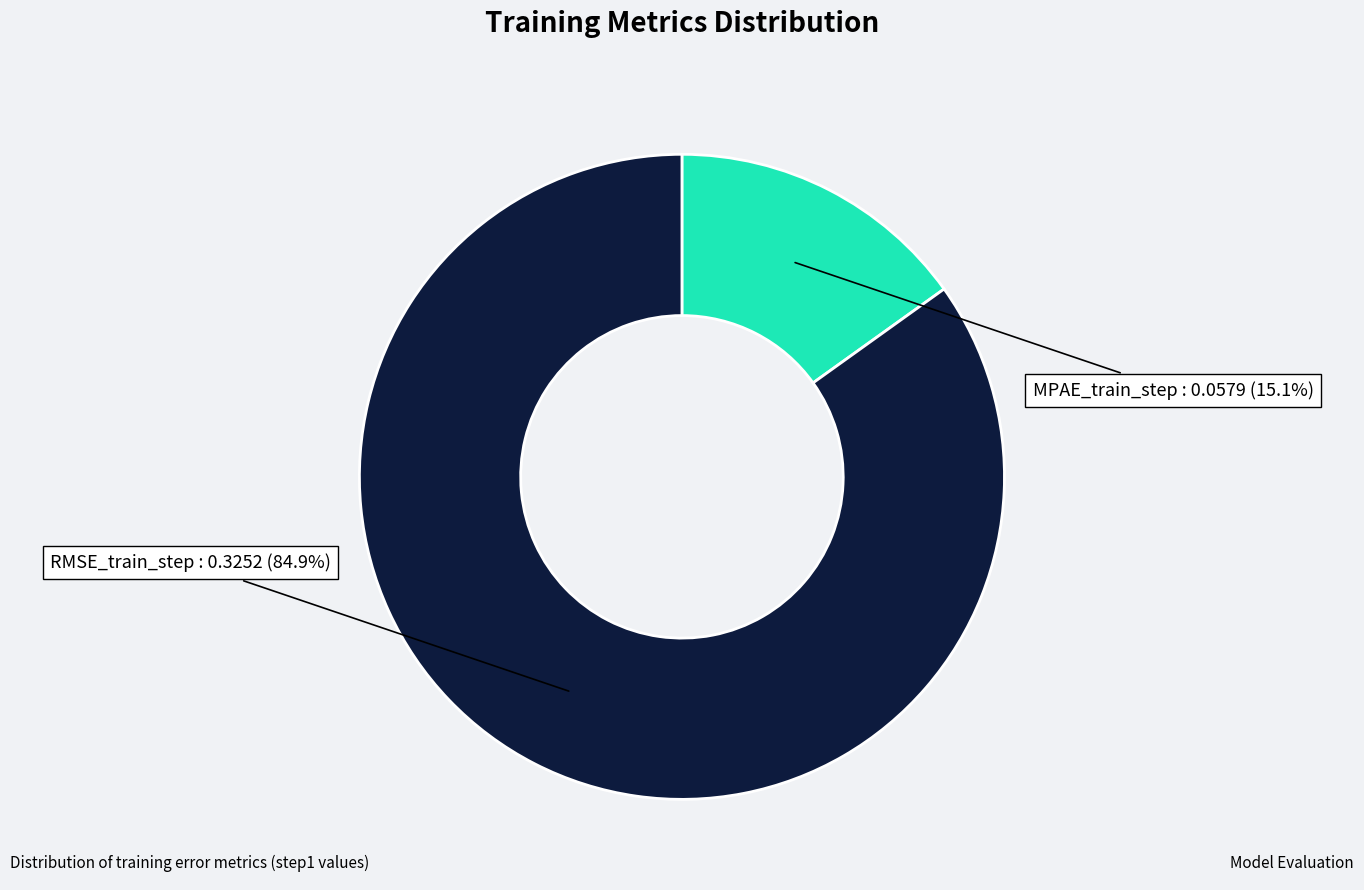

How much of the chart is everything except MPAE_train_step?

84.9%